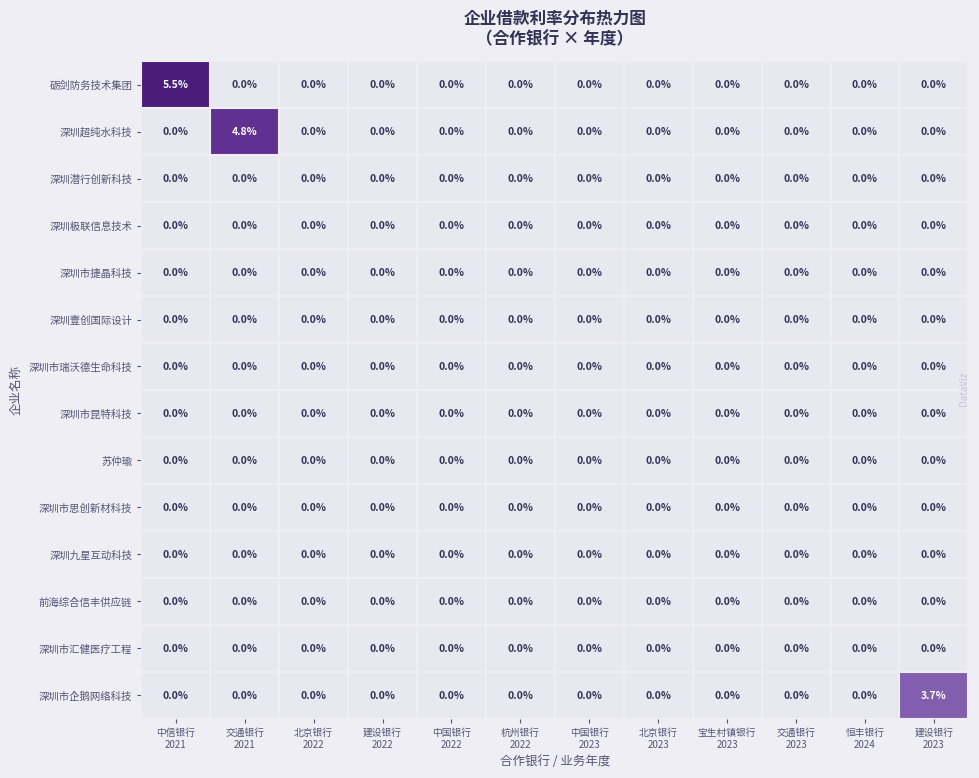

What is the maximum value shown in the chart?

5.5